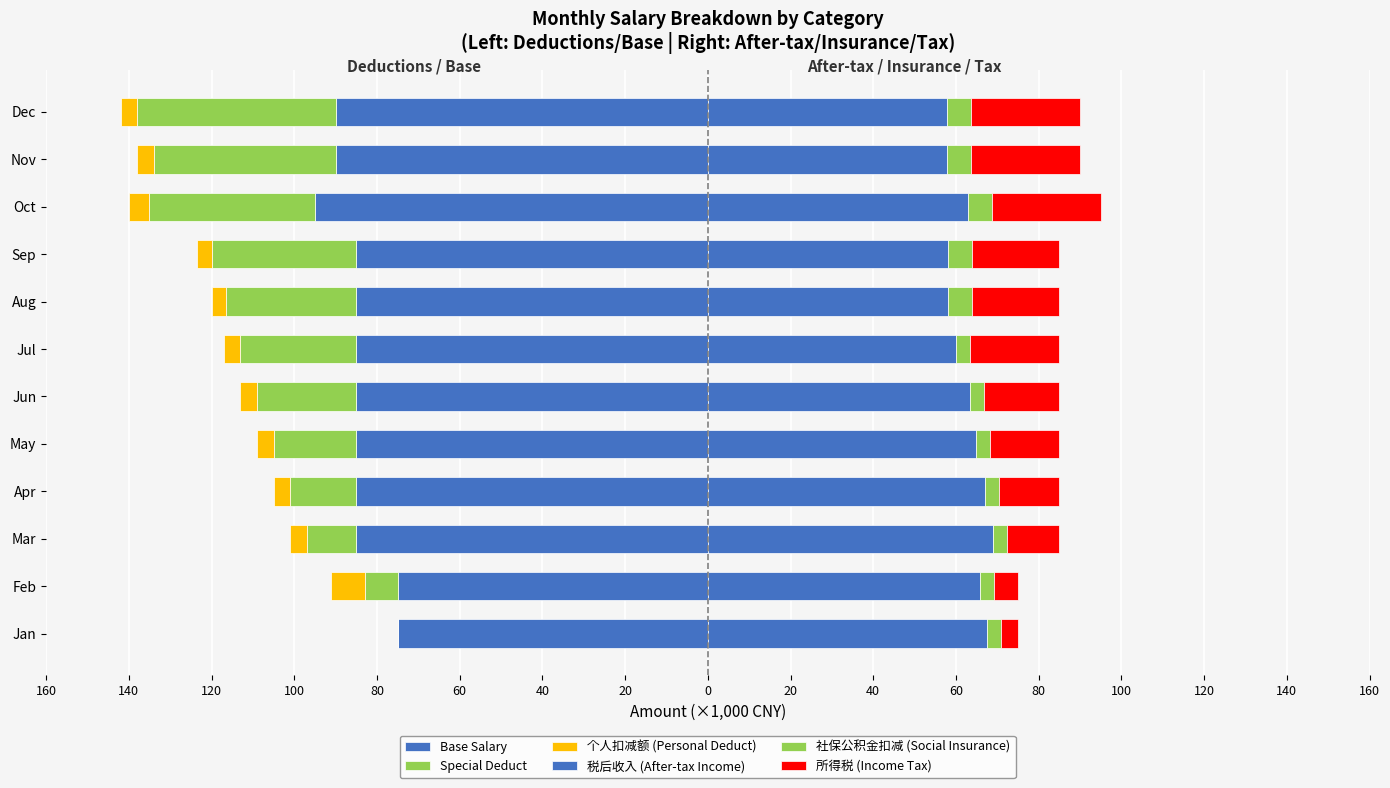

How many series are shown in this chart?

6